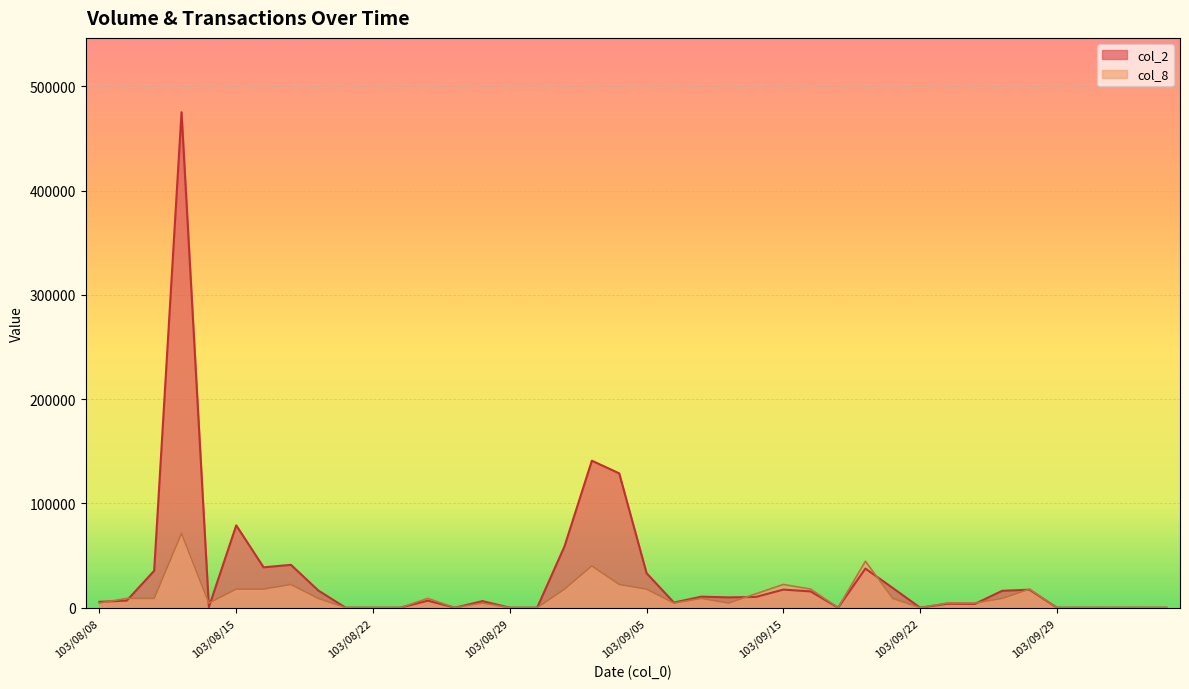

How many values in col_2 are above zero?

27